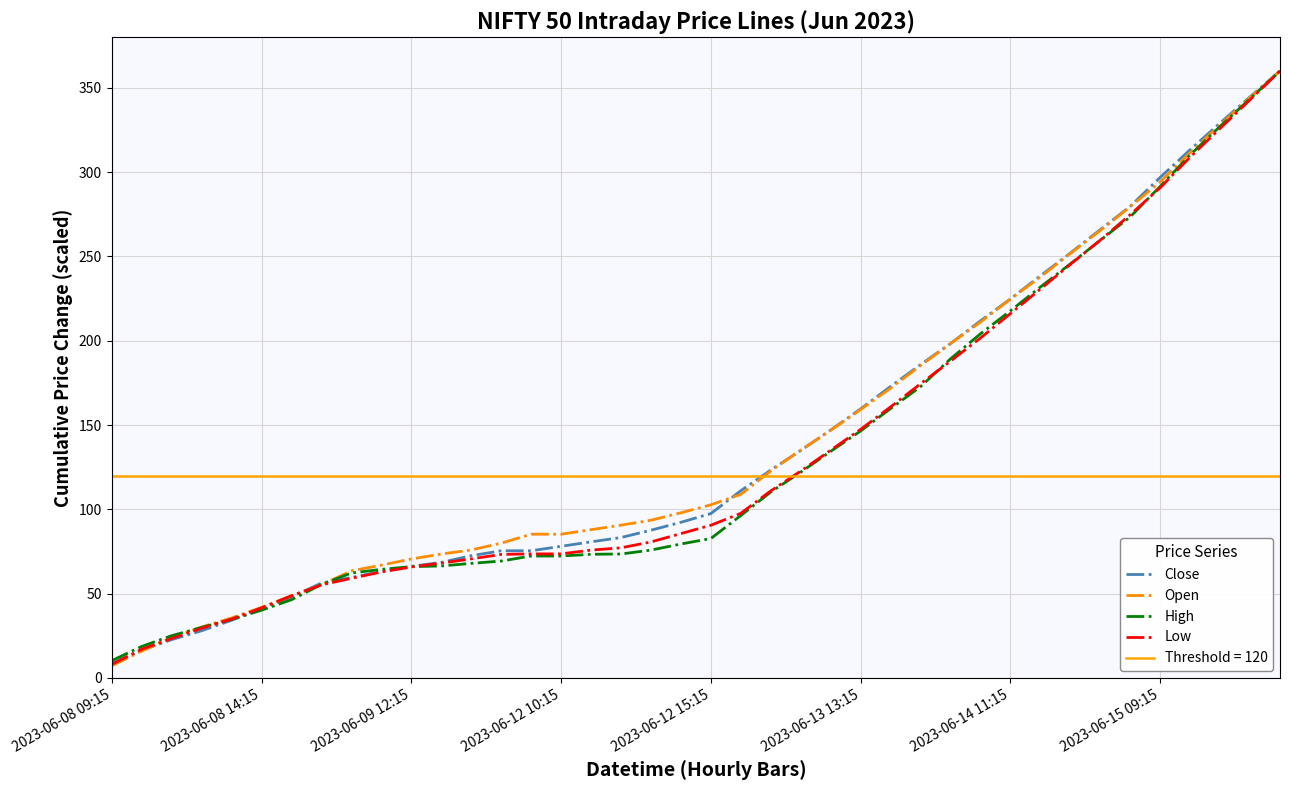

How many values in the Low series exceed 90?

20